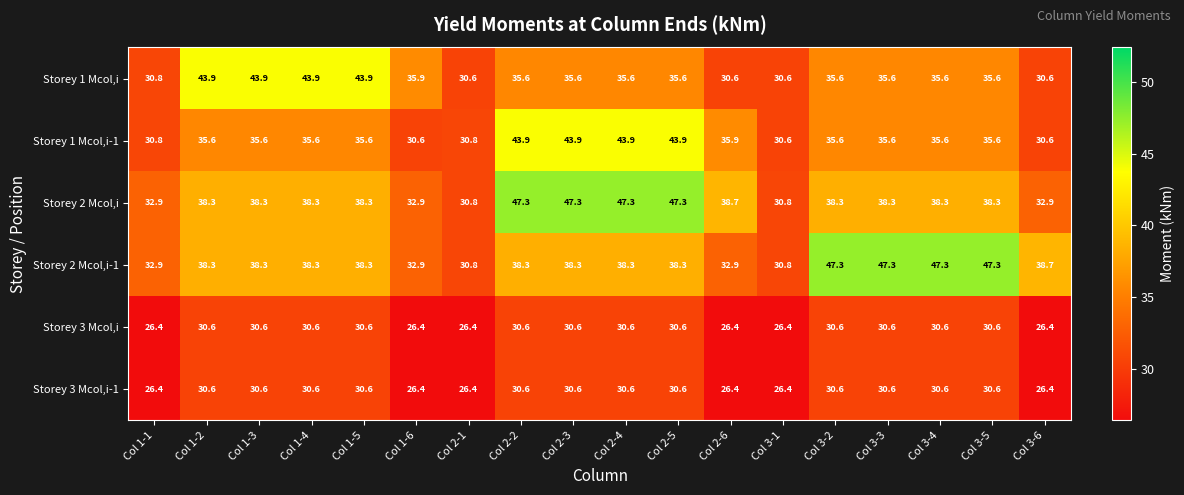

At how many categories does at least one series exceed 33?

15